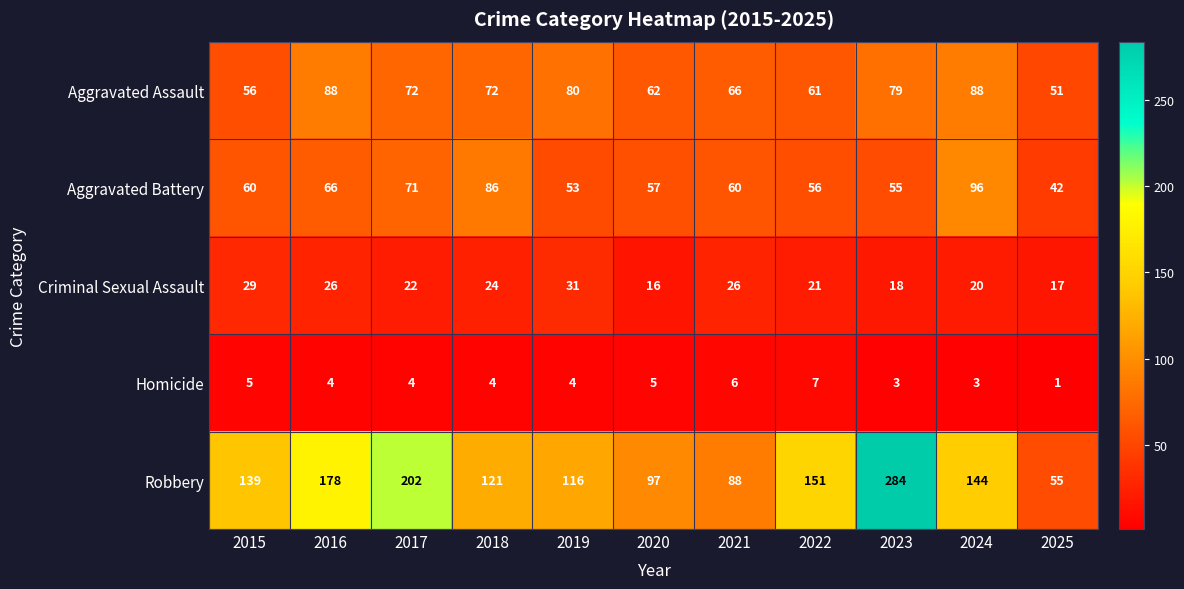

At which category is the sum across all series the highest?

2023